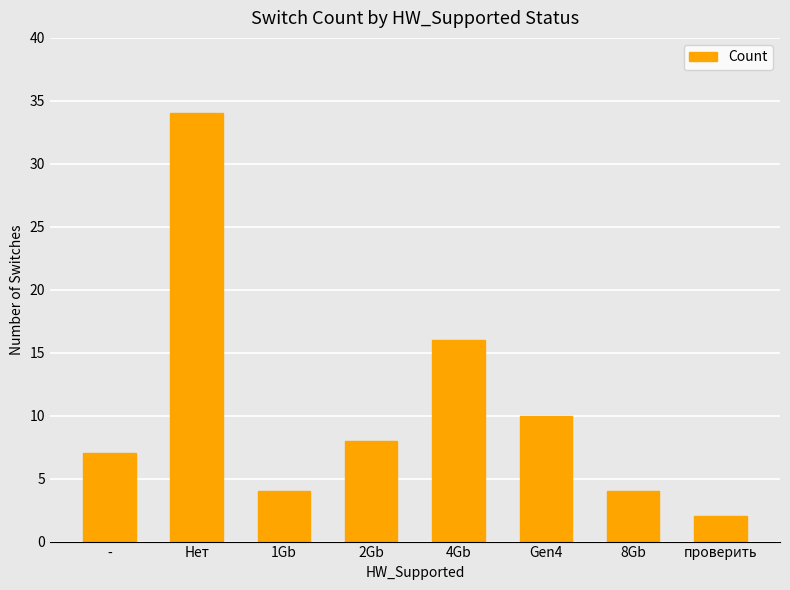

How many data points are less than 8?

4